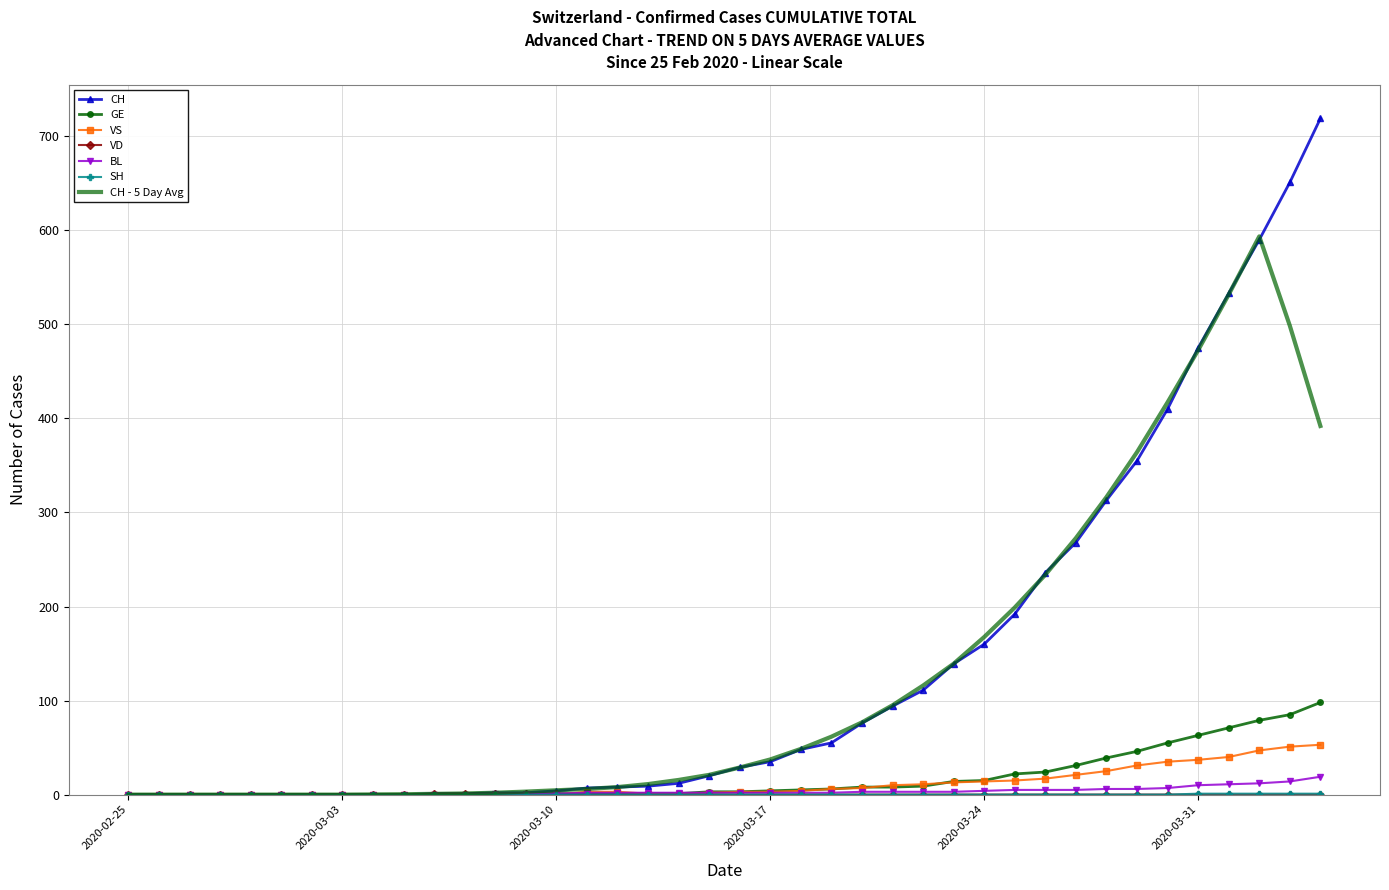

What is the highest value of the GE series?

98.0